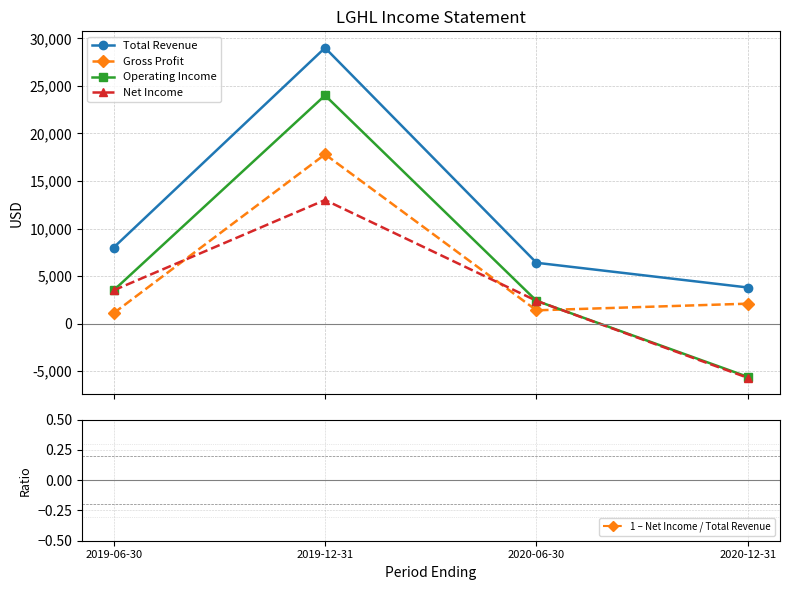

What is the difference between the 1 – Net Income / Total Revenue values at 2019-06-30 and 2020-12-31?

1.9